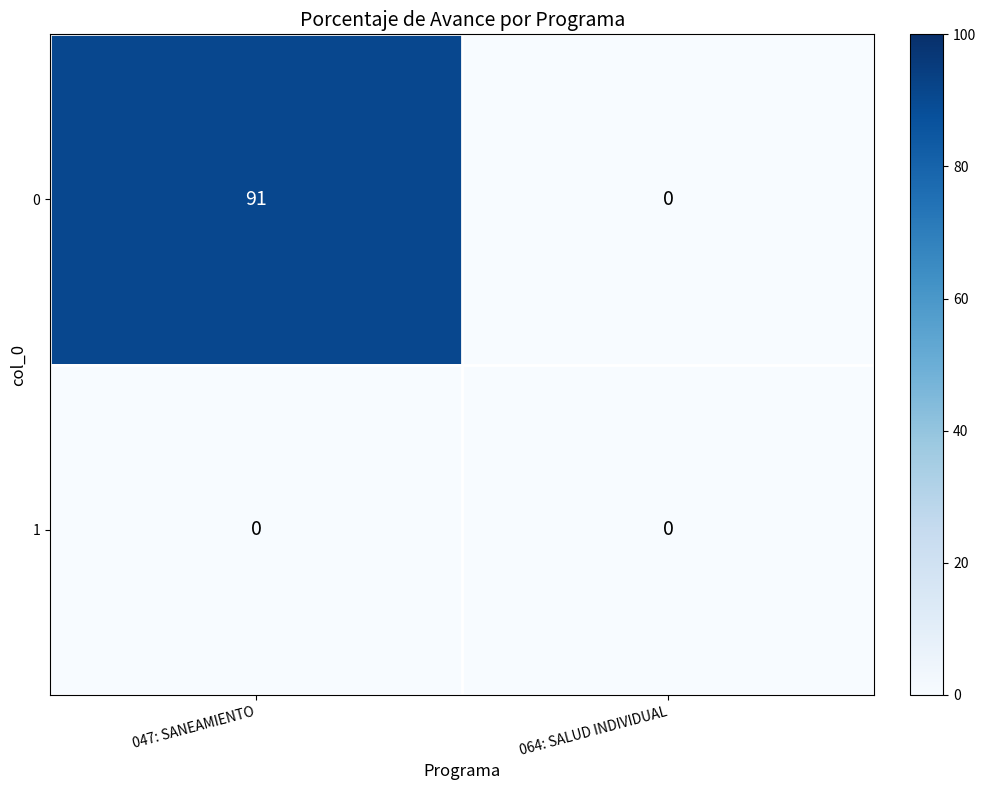

Is it true that 0 equals 0 at 064: SALUD INDIVIDUAL?

True